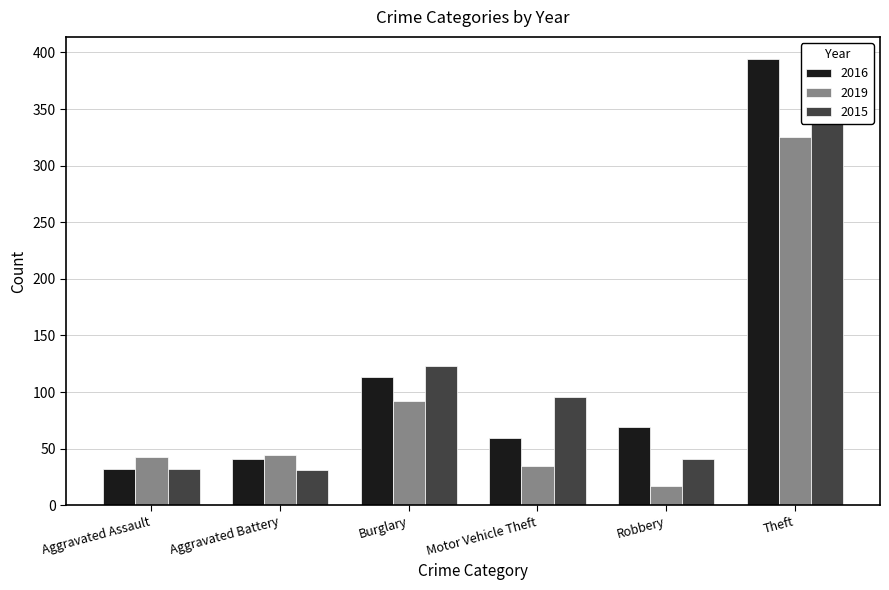

Are the bars grouped side by side (vs. stacked)?

Yes